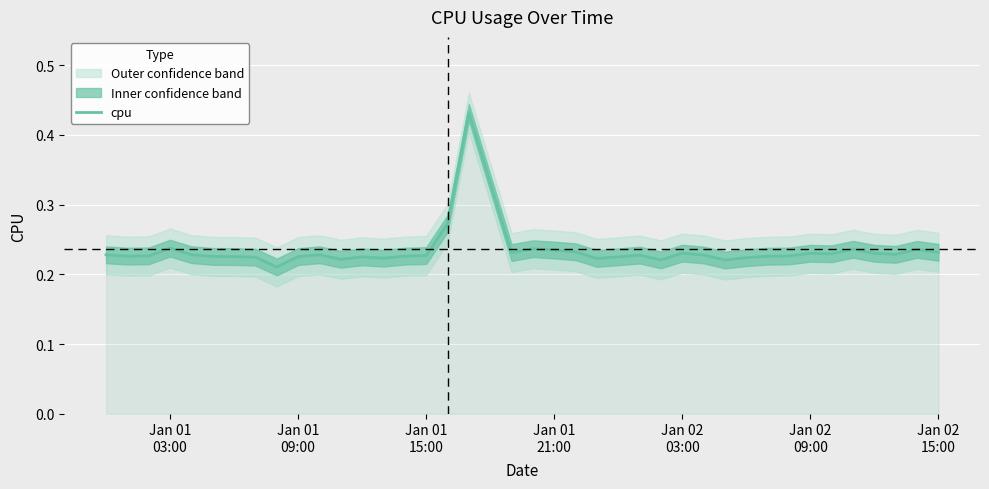

What is the difference between the second highest and second lowest values?

0.1